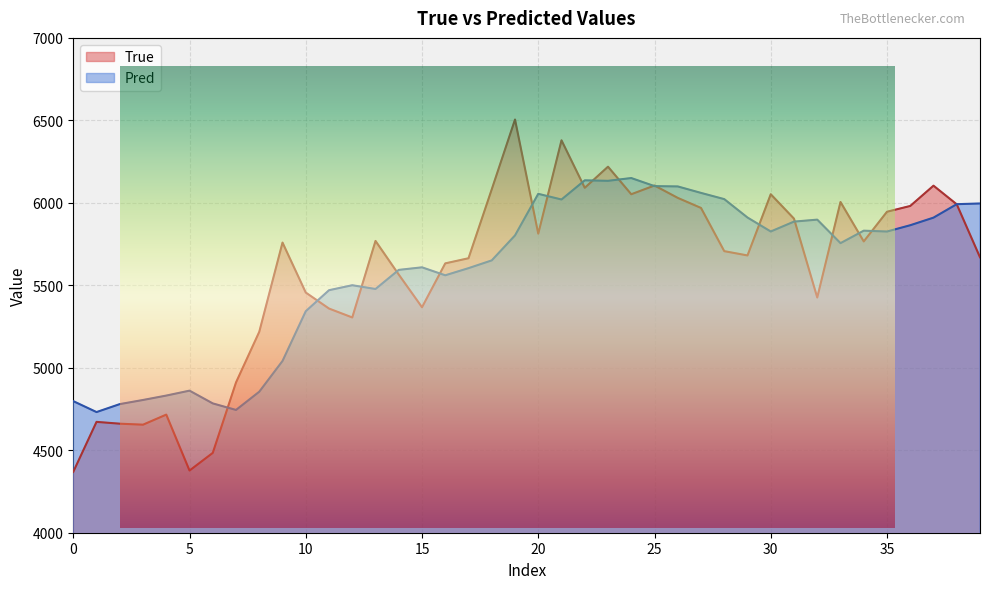

List the series in order of their overall mean, highest first.

True, Pred